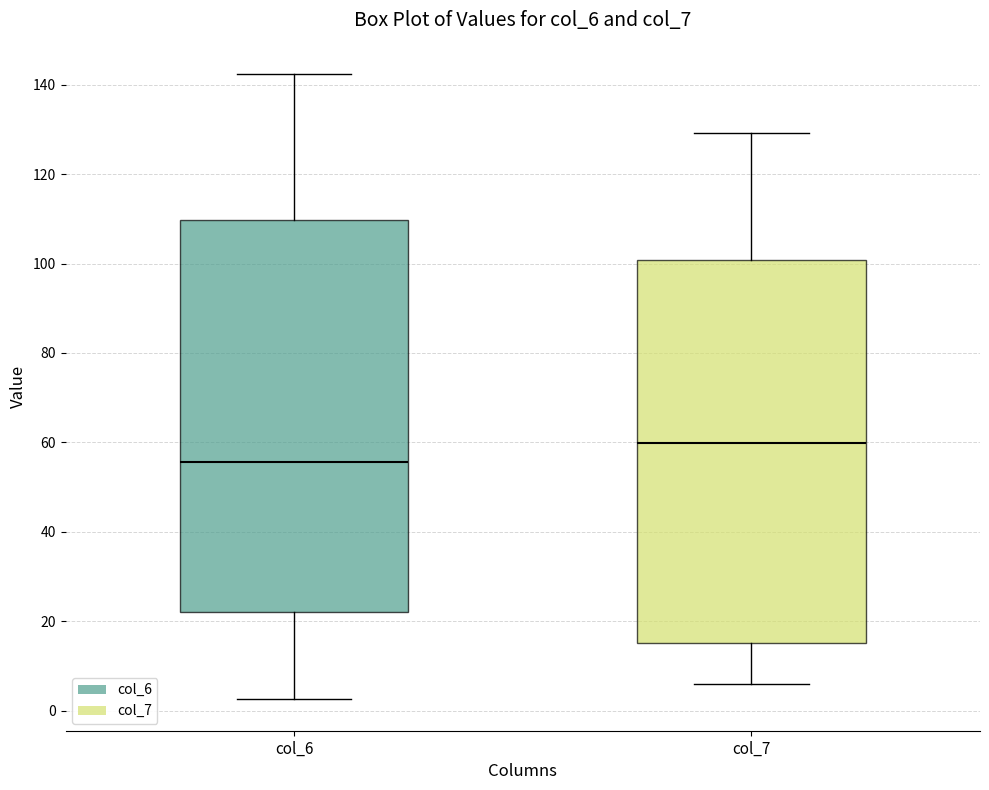

Where does the median line of the box for col_6 sit on the y-axis? The values are not printed on the chart, so give them approximately, as read against the axis.

56